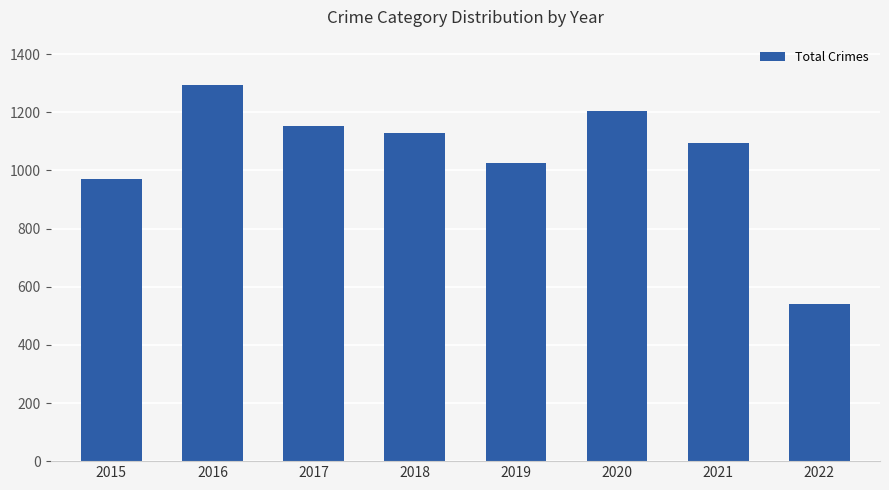

What is the smallest value displayed?

541